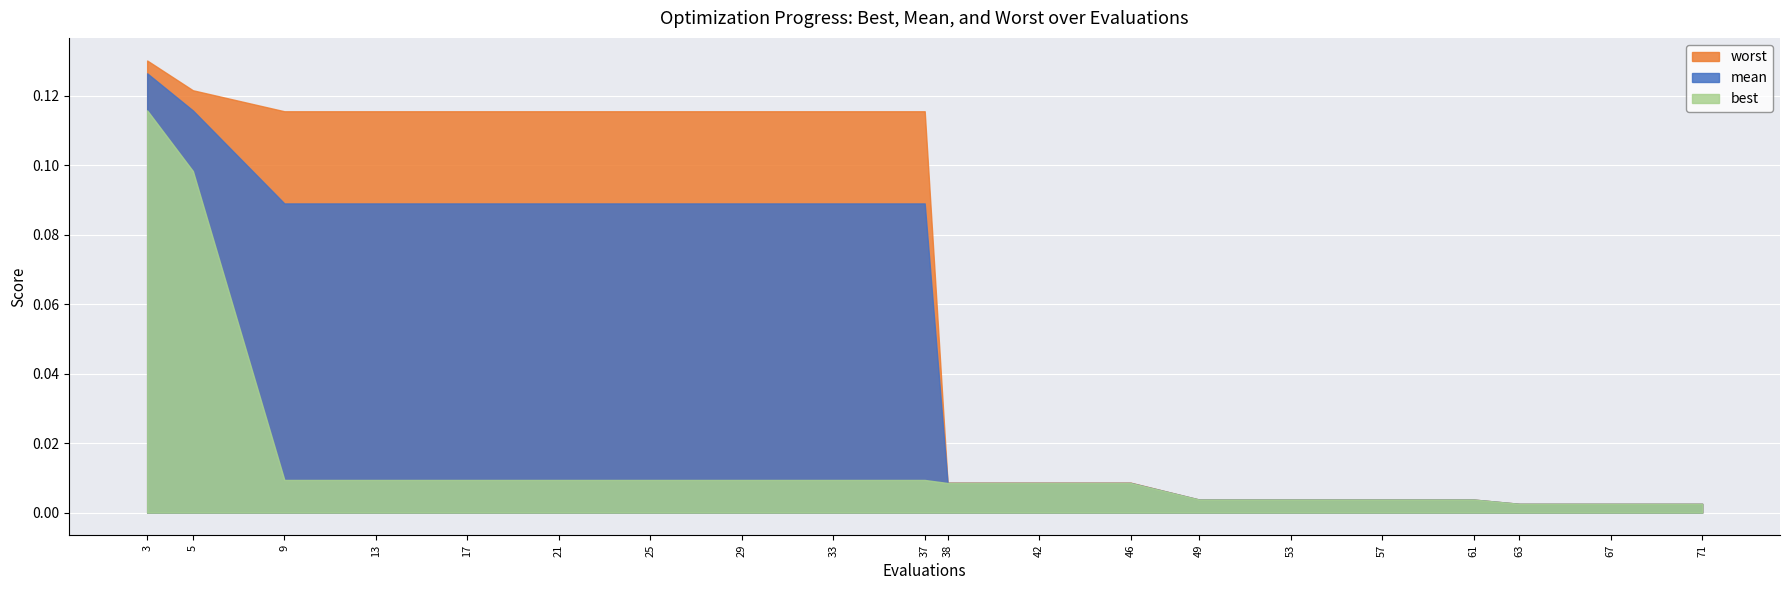

Rank the series by their maximum value, from highest to lowest.

worst, mean, best